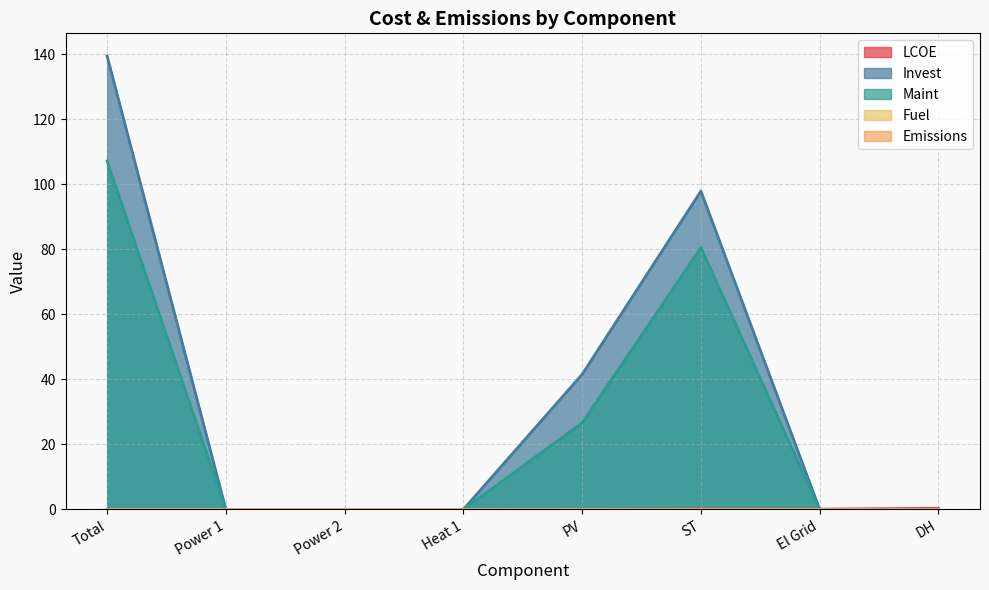

How many lines are shown in the chart?

5